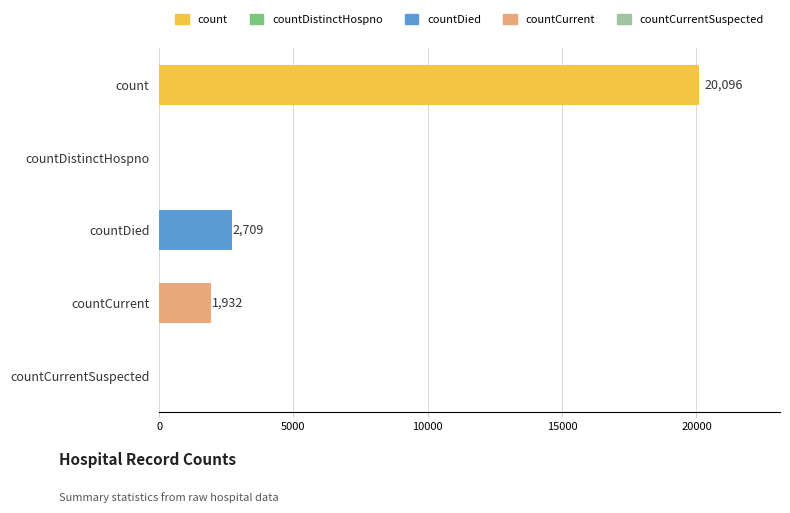

Where is the data nearest to the value 10048?

countDied